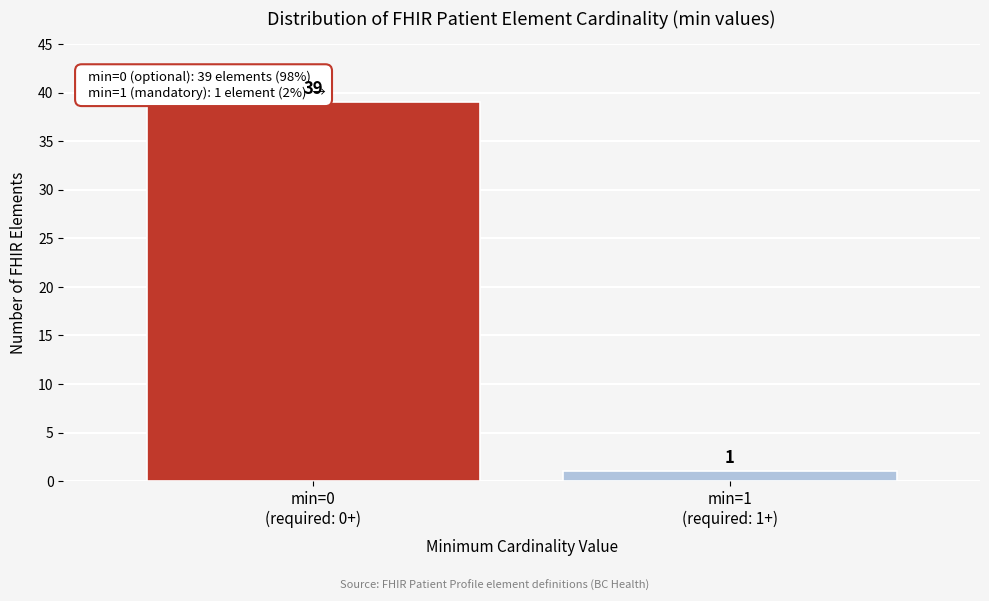

Reading left to right, list all the values displayed in this chart.

39	1